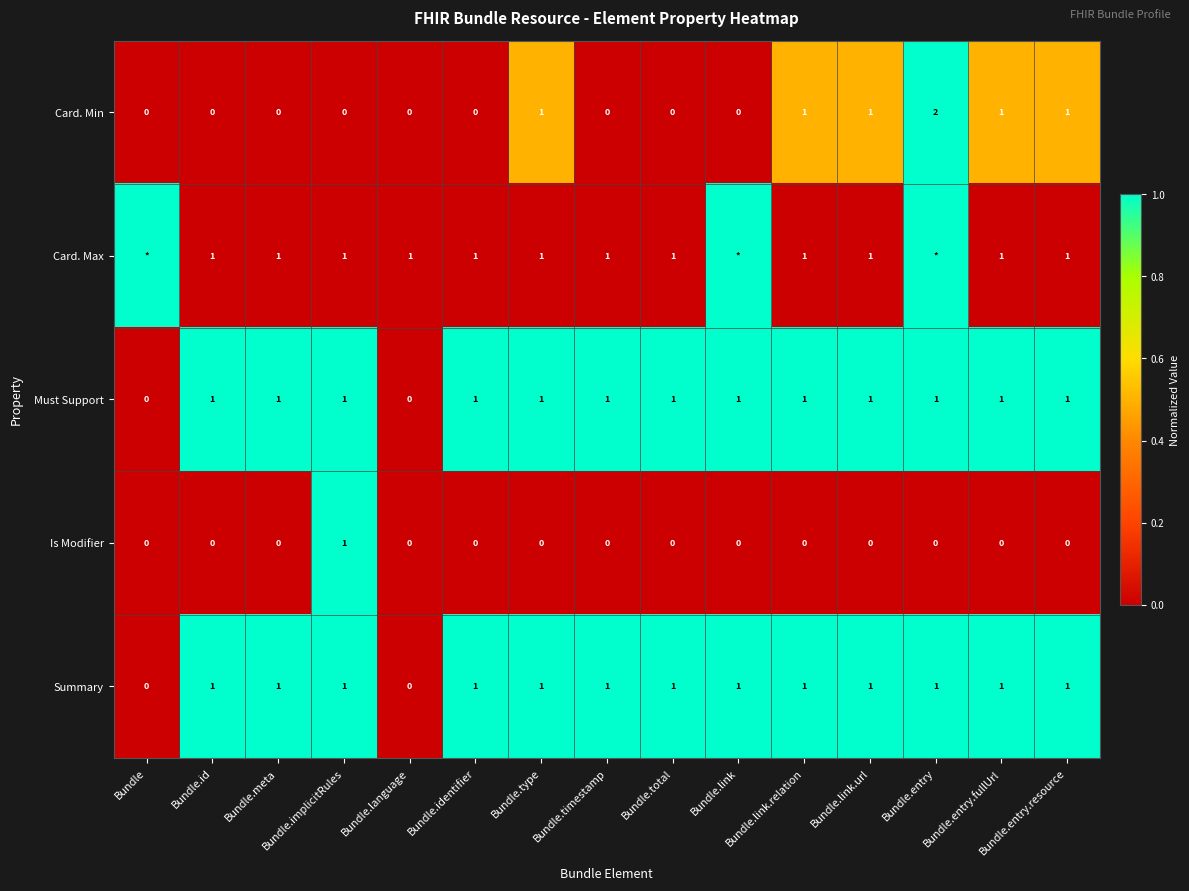

How many Must Support values are between 1 and 2?

13